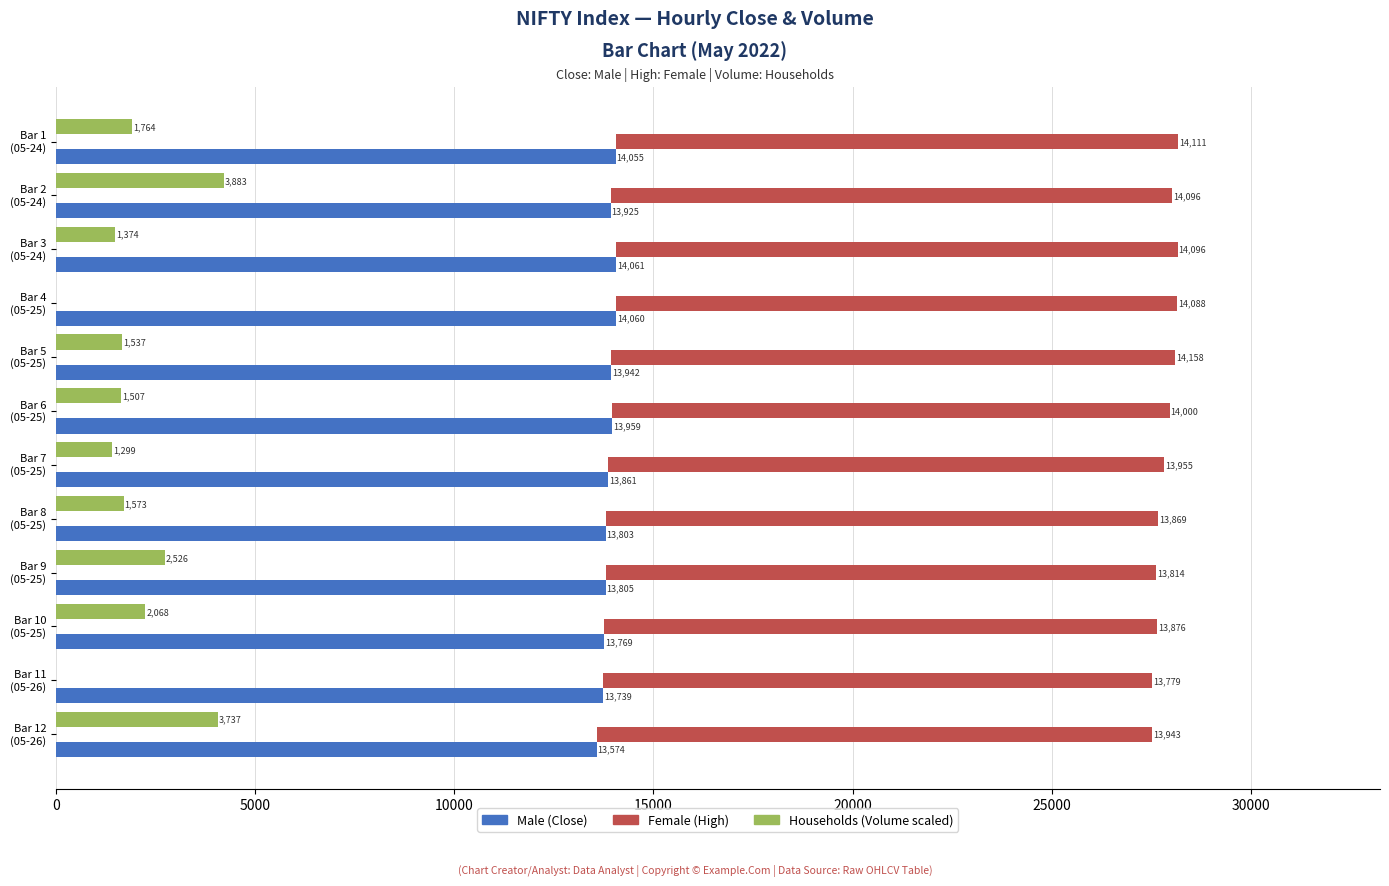

At how many categories does at least one series exceed 6021?

12